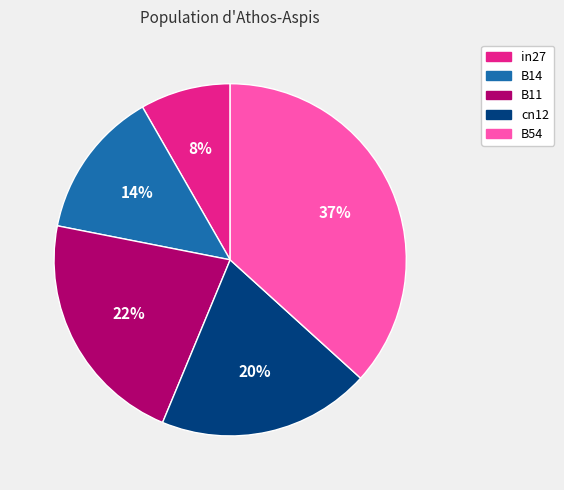

Does B54 account for over 50% of the chart?

No